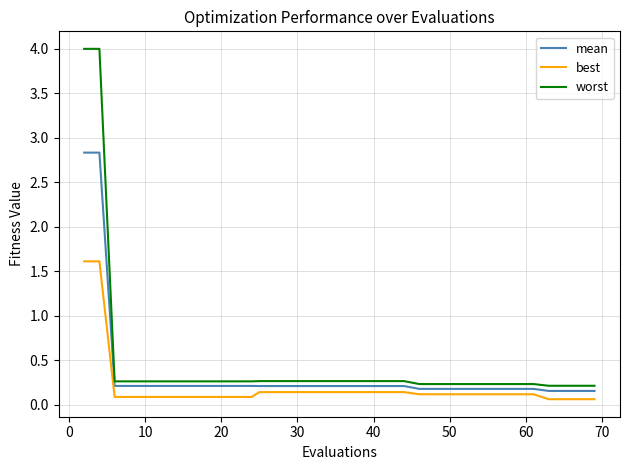

Which series has the widest spread of values?

worst